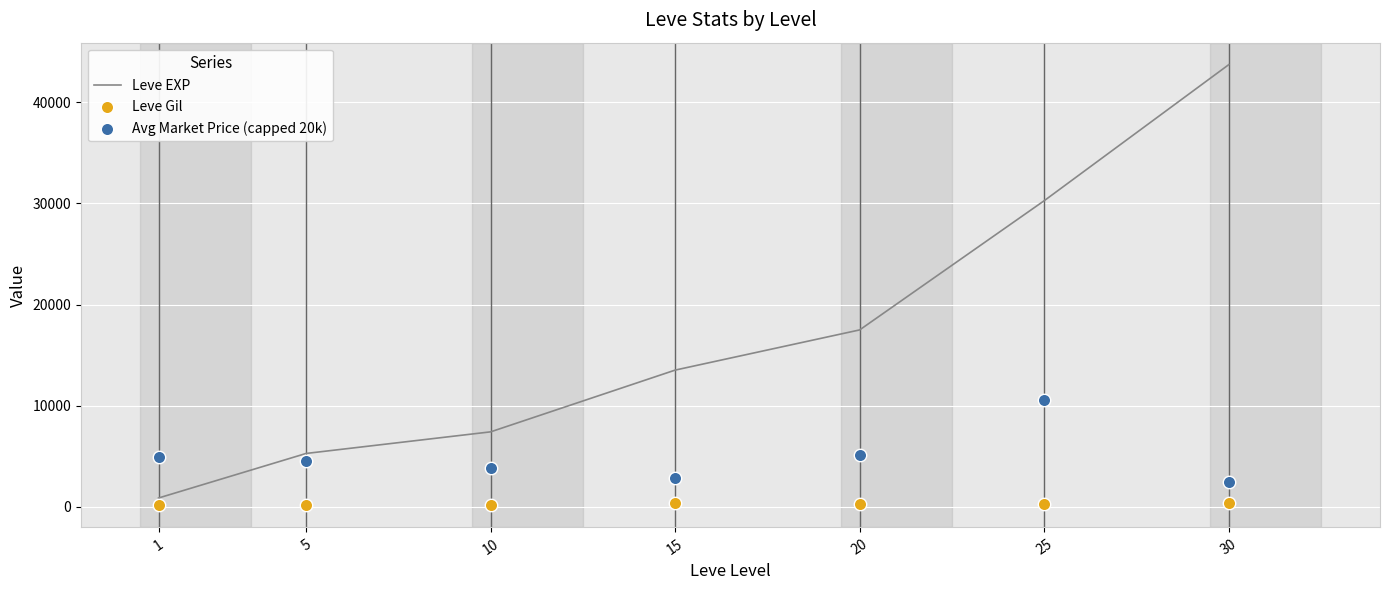

What are all the series names shown in the legend?

Leve EXP, Leve Gil, Avg Market Price (capped 20k)